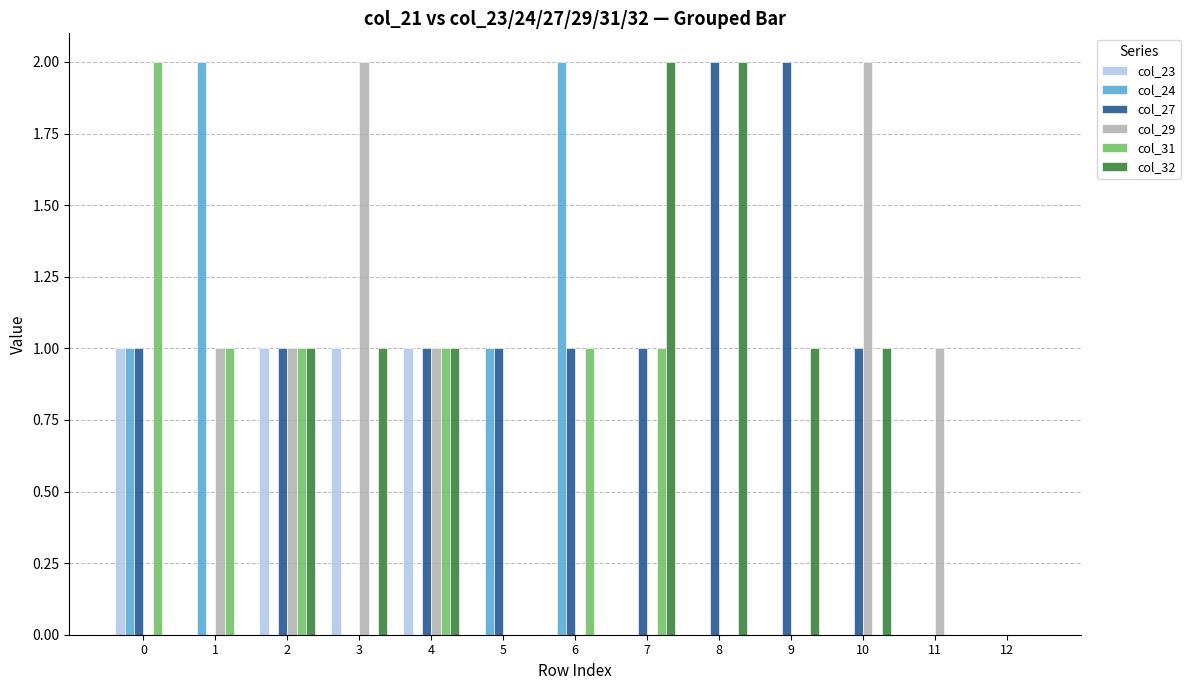

Are the bars horizontal?

No